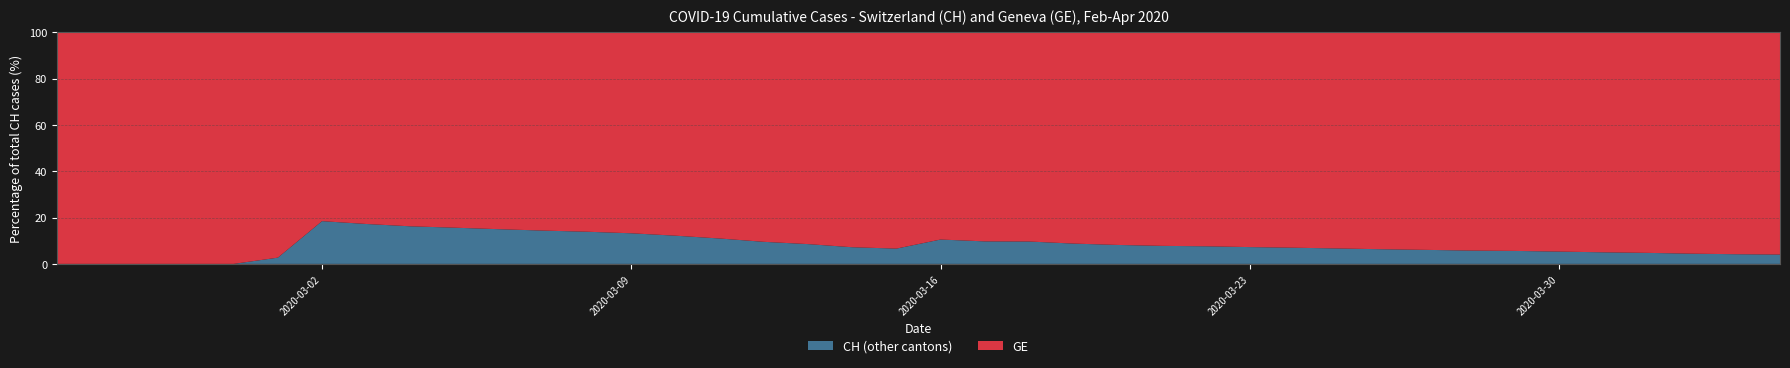

Reading right to left, transcribe all the data shown in this chart.

GE: 39=15284	38=14733	37=13919	36=12863	35=12210	34=11444	33=10825	32=10533	31=9971	30=9520	29=9000	28=8554	27=8213	26=7807	25=7607	24=7205	23=6681	22=6002	21=5174	20=4485	19=3978	18=3627	17=3010	16=2574	15=2201	14=1955	13=1780	12=1681	11=1614	10=1538	9=1447	8=1384	7=1278	6=1171	5=1083	4=981	3=840	2=630	1=479	0=375
CH: 39=15926	38=15375	37=14561	36=13505	35=12852	34=12086	33=11467	32=11175	31=10613	30=10162	29=9642	28=9196	27=8855	26=8449	25=8249	24=7847	23=7323	22=6644	21=5731	20=5012	19=4259	18=3908	17=3291	16=2845	15=2472	14=2226	13=2051	12=1952	11=1885	10=1809	9=1715	8=1652	7=1544	6=1436	5=1113	4=981	3=840	2=630	1=479	0=375